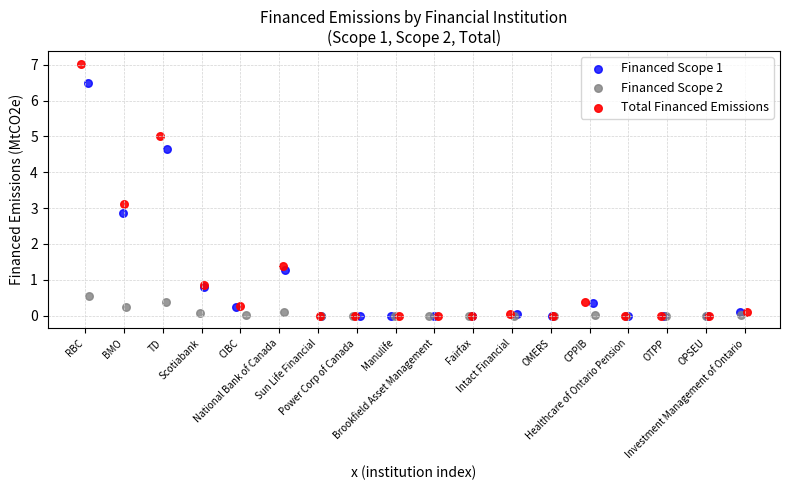

Which series contains the highest Y value?

Total Financed Emissions